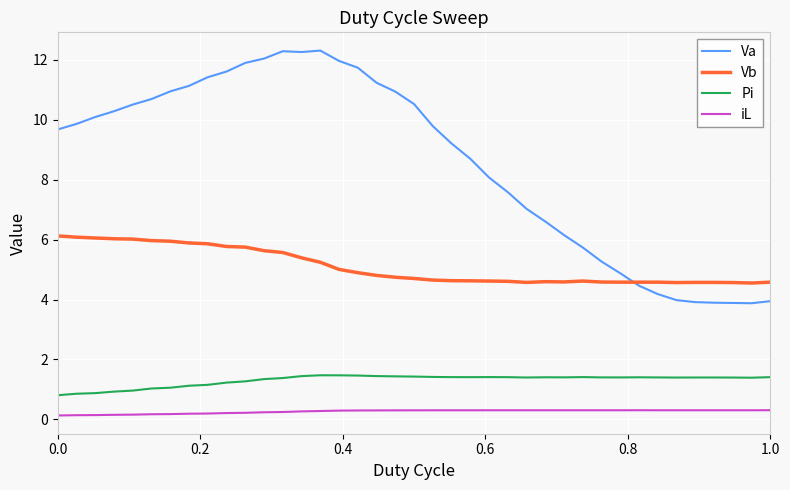

True or false: iL and Va intersect in this chart.

False